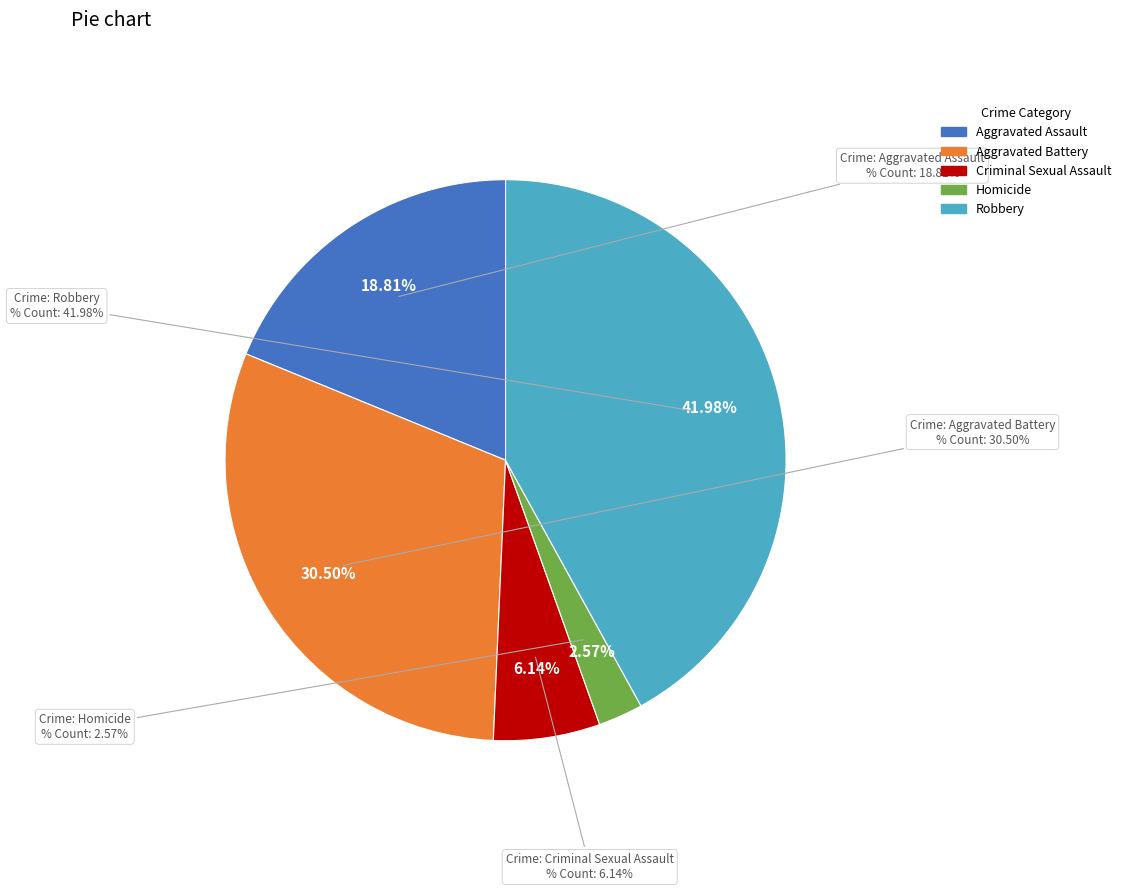

Does any single category account for the majority?

No